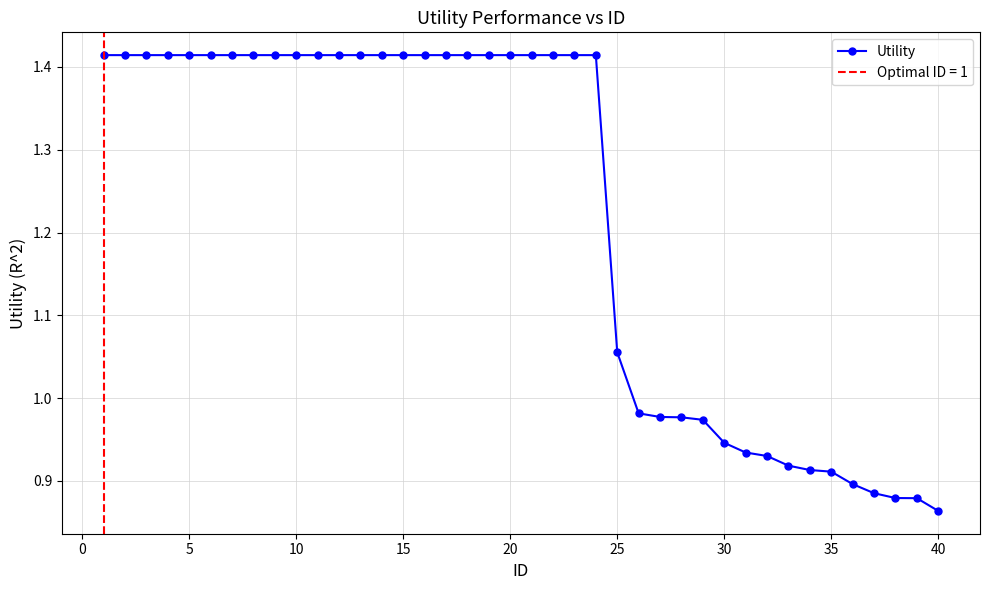

Which category has the lowest value in the Utility series?

40